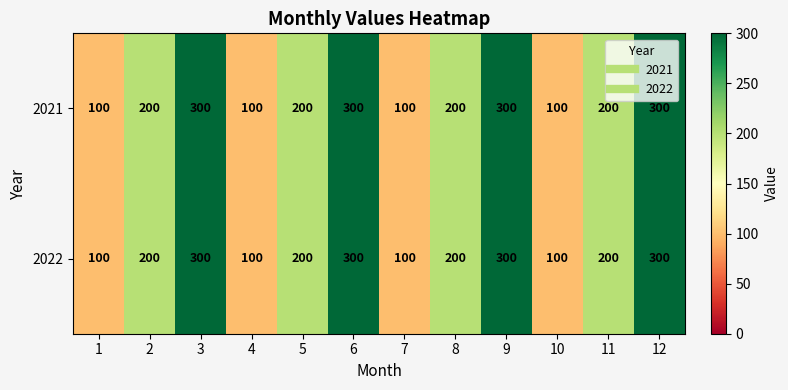

The value of 2022 at 3 is 136. True or false?

False